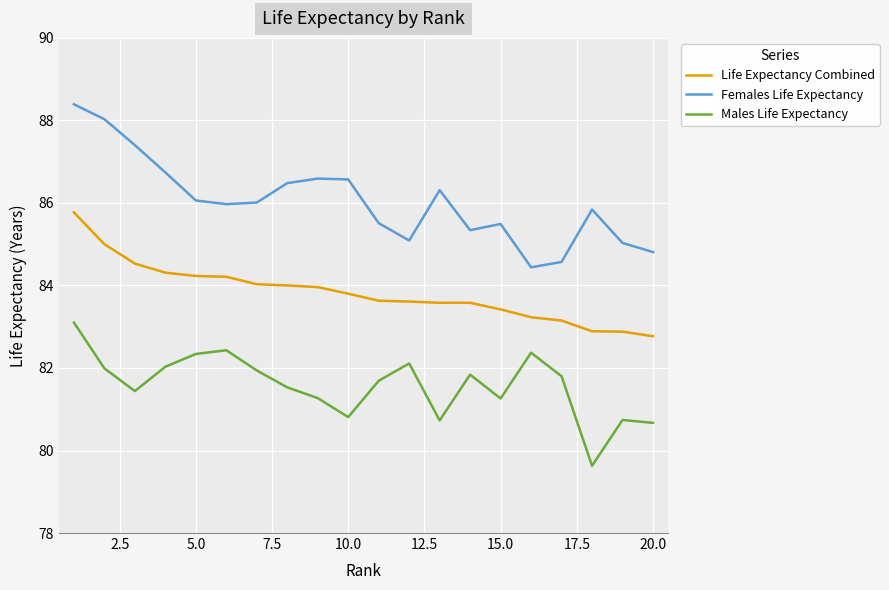

Which series has the largest range (max minus min)?

Females Life Expectancy